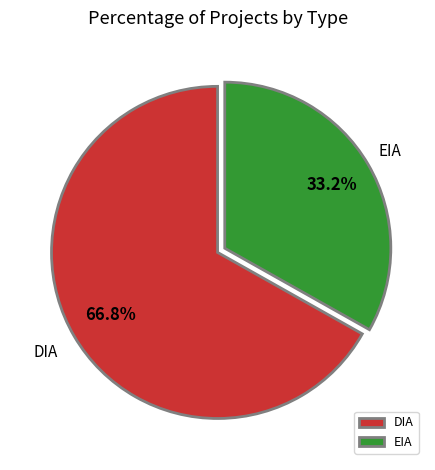

Which has a higher value, EIA or DIA?

DIA